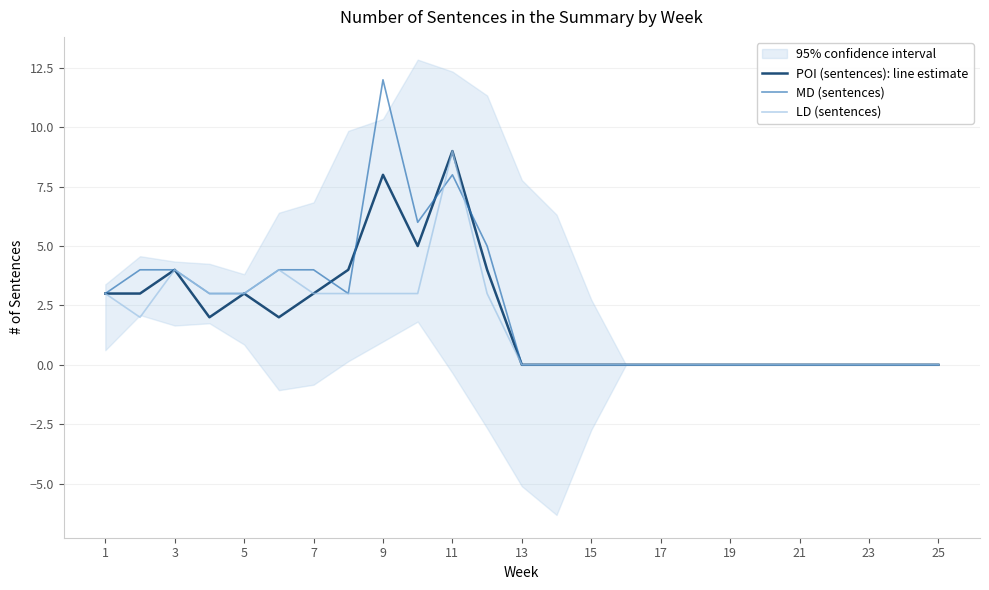

Which series has the largest range (max minus min)?

MD (sentences)